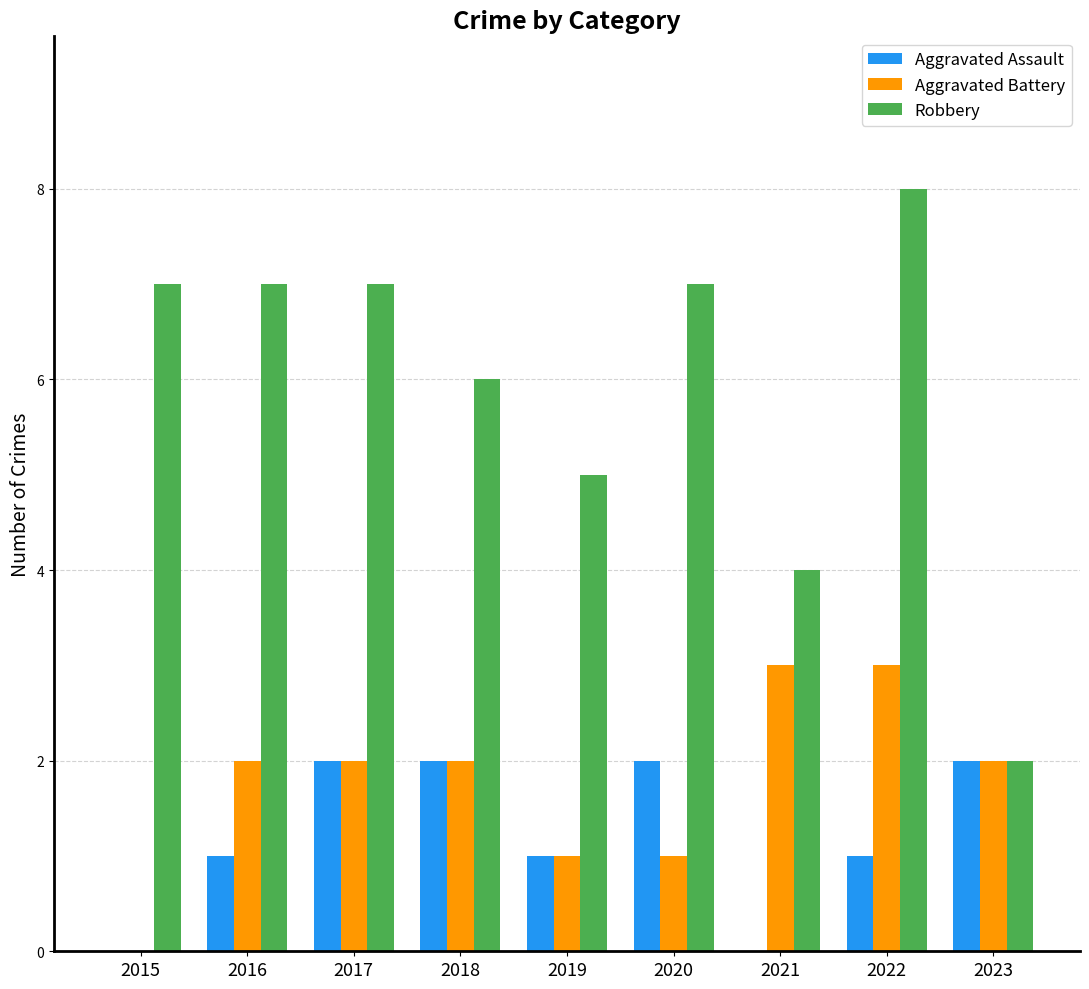

Are the bars horizontal?

No